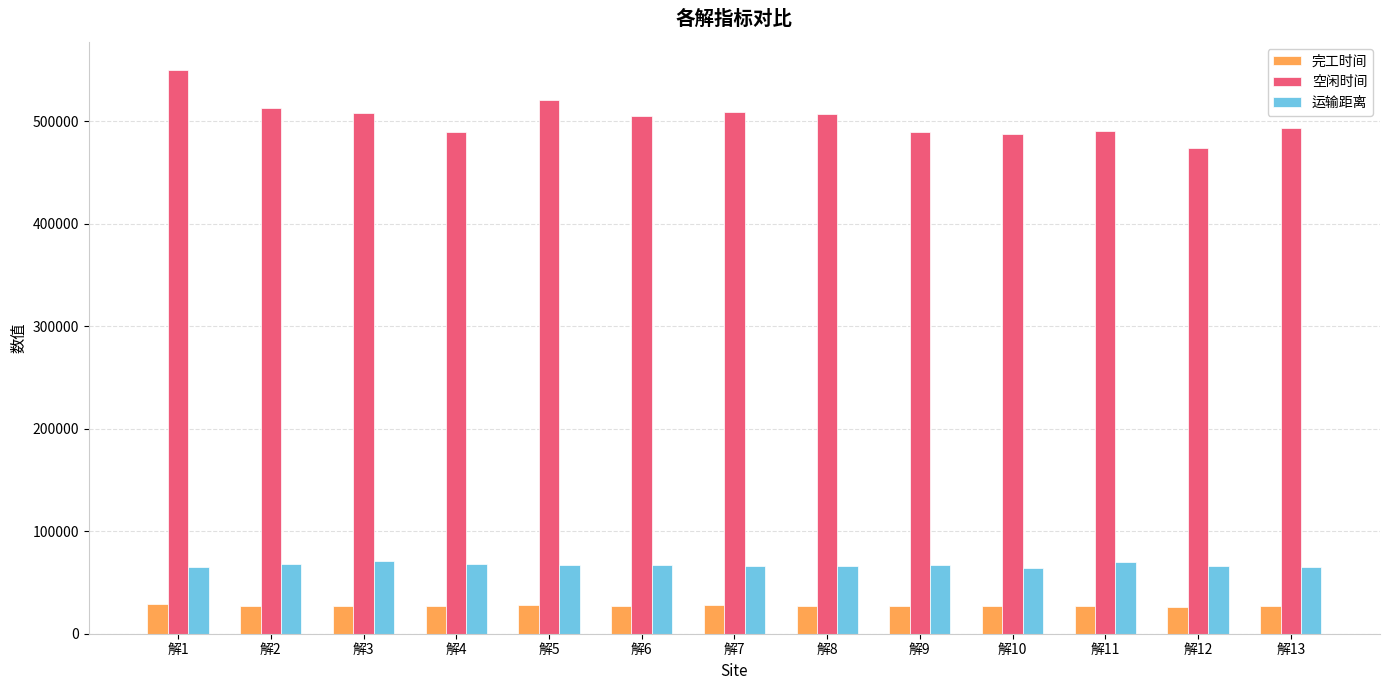

Count the number of data series in this chart.

3